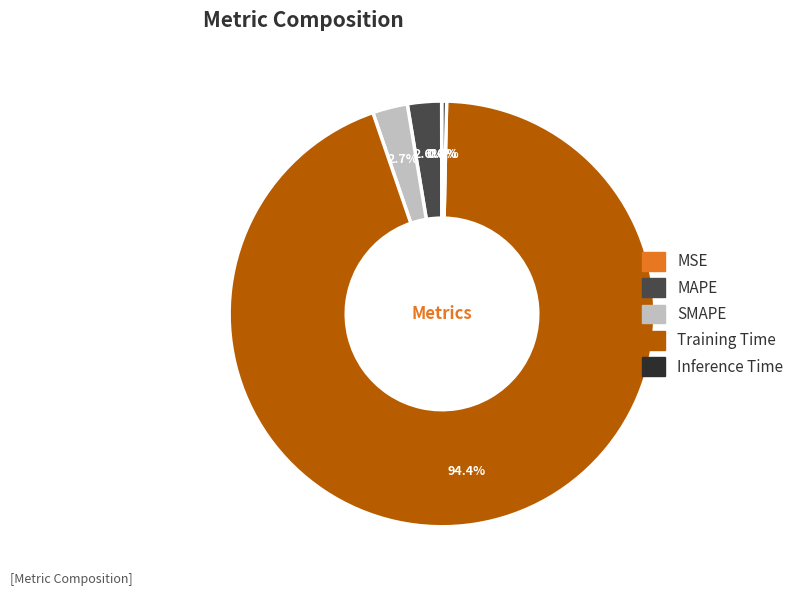

What portion of the pie excludes MAPE?

97.4%